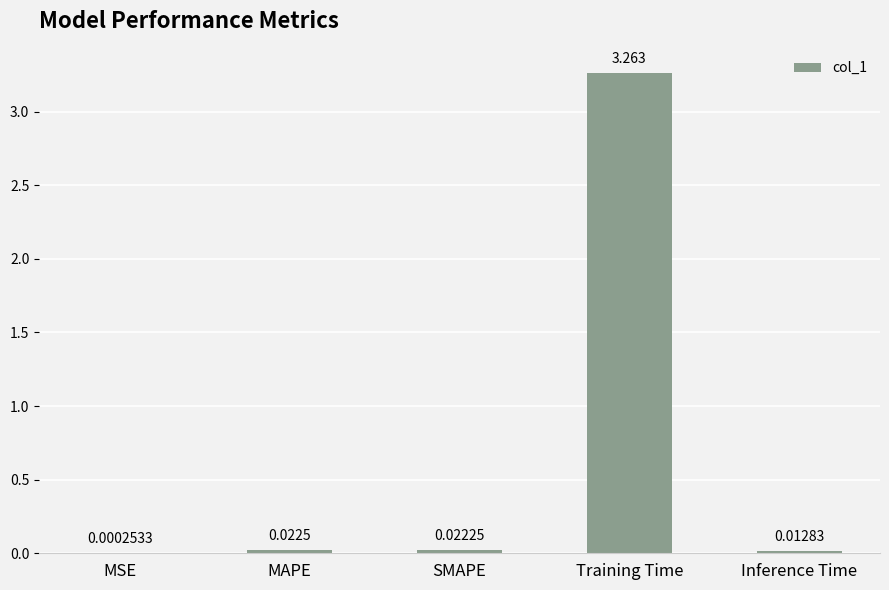

At which category does the chart reach its peak across all series?

Training Time